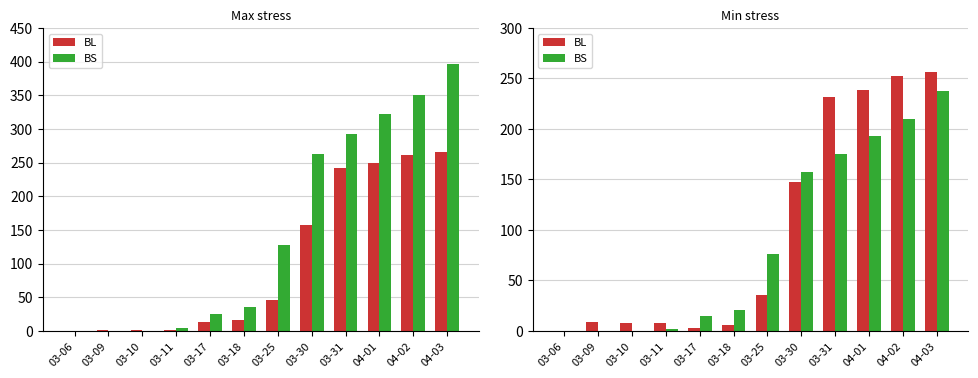

What are all the series names shown in the legend?

BL, BS